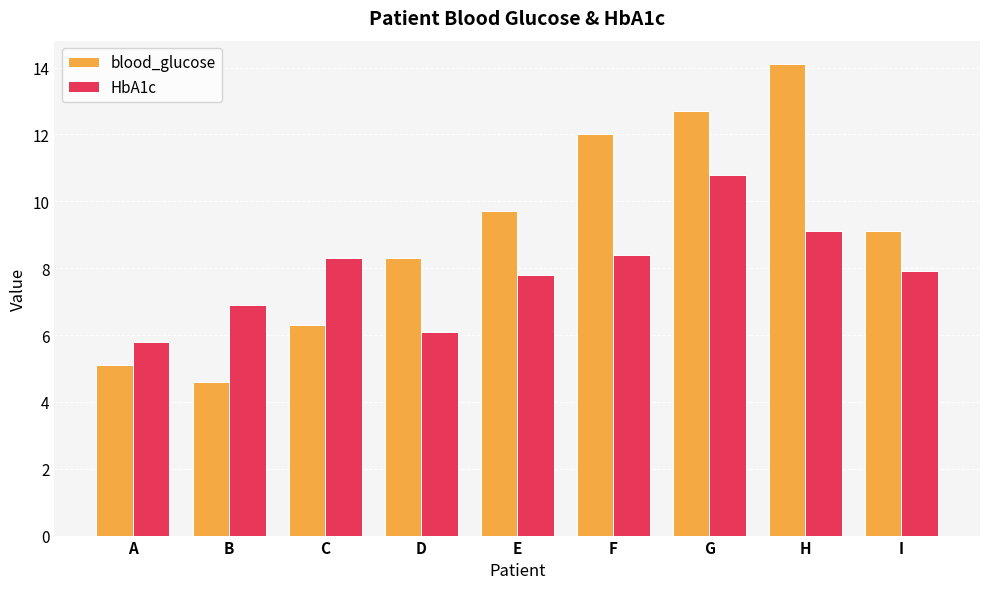

What is the difference between the maximum and minimum values in the blood_glucose series?

9.5